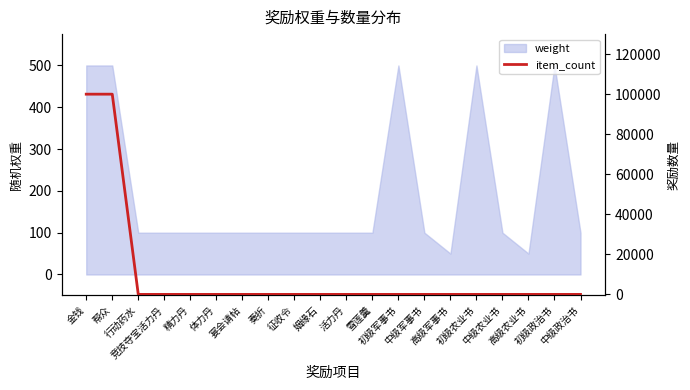

True or false: the data shows 1 at 高级军事书.

True